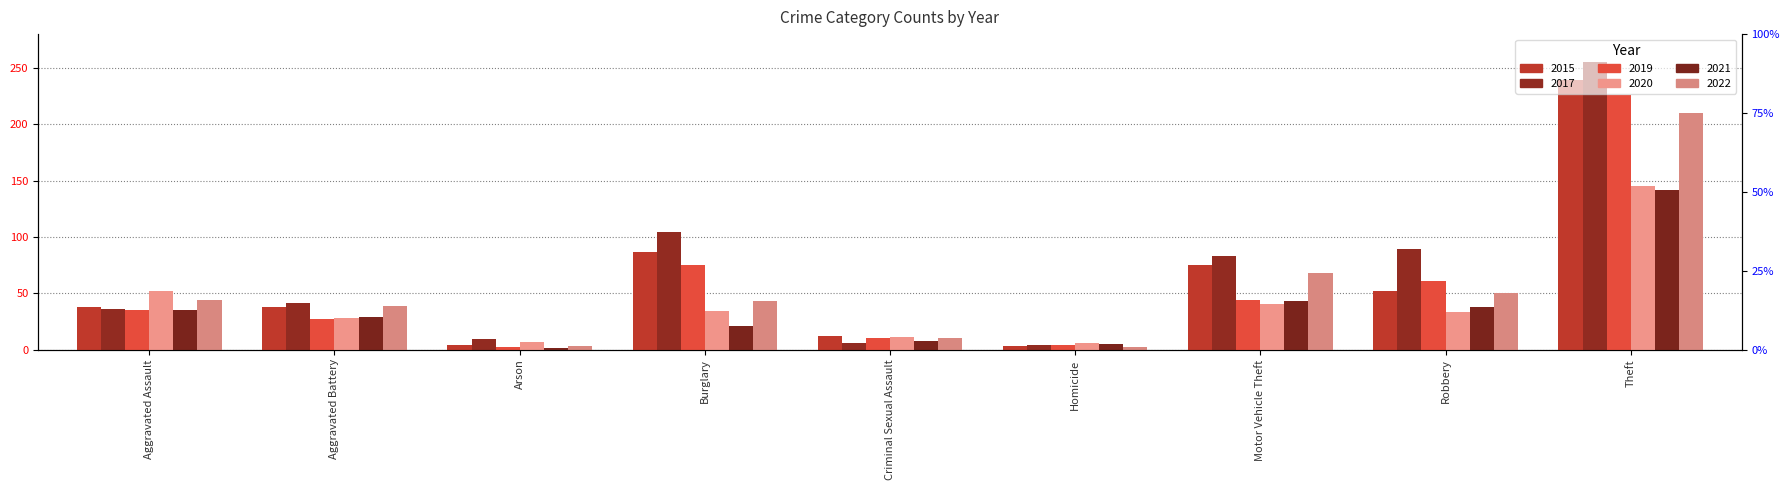

How many values in the 2017 series exceed 41?

4